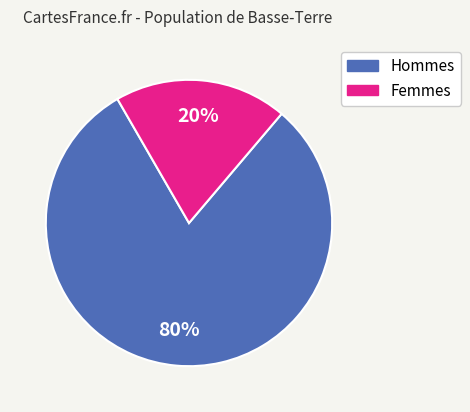

True or false: Hommes accounts for 86% of the total.

False